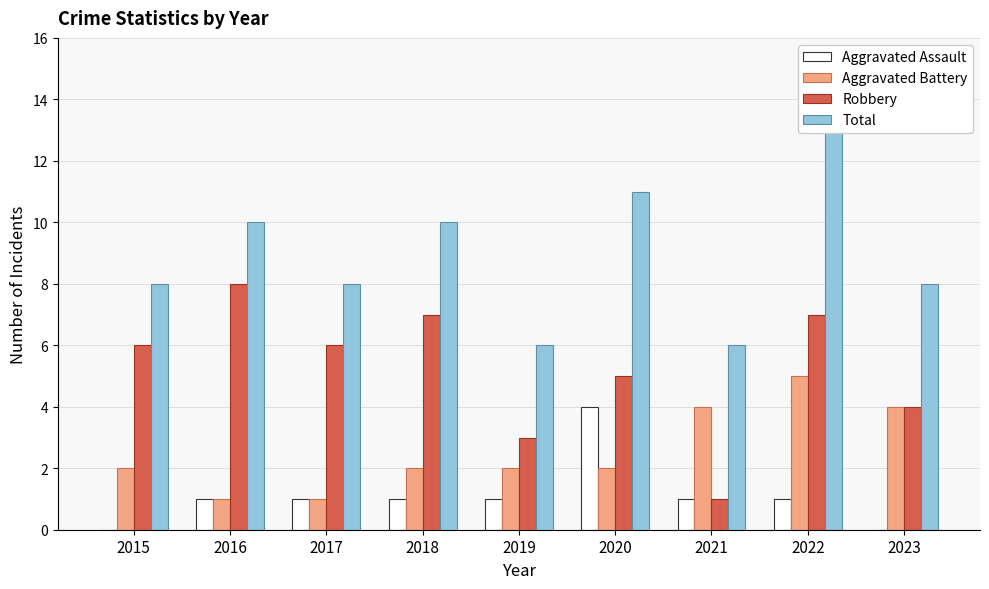

How many values in the Robbery series are below 6?

4